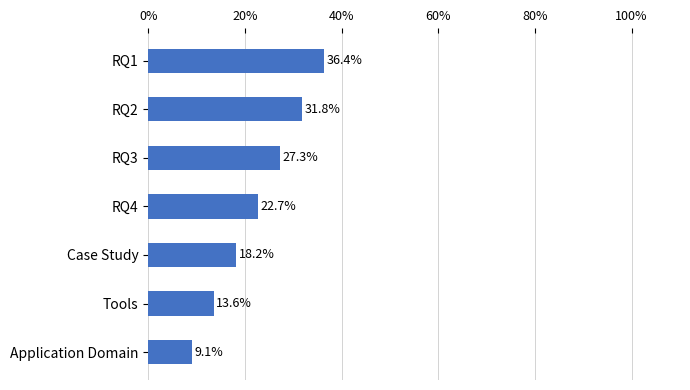

What position from the top is Case Study?

5